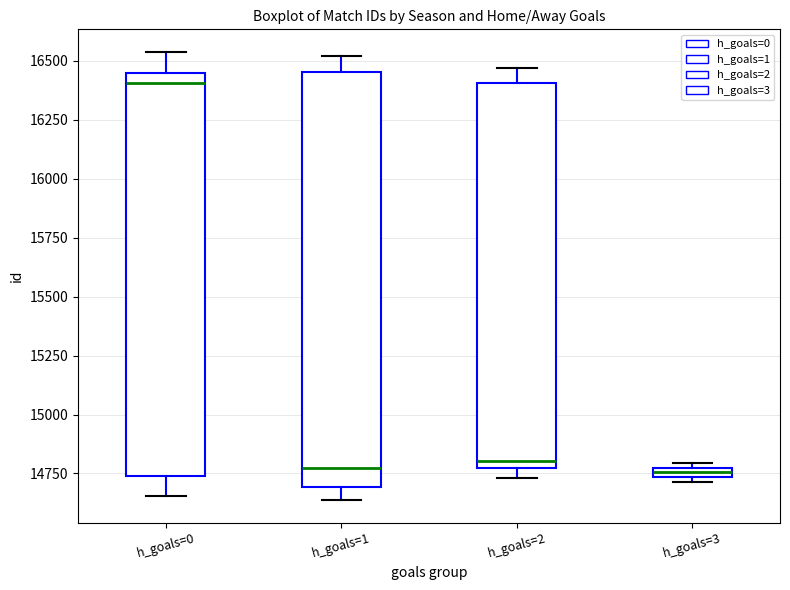

Where does the lower whisker of the box for h_goals=0 end on the y-axis? The values are not printed on the chart, so give them approximately, as read against the axis.

14650